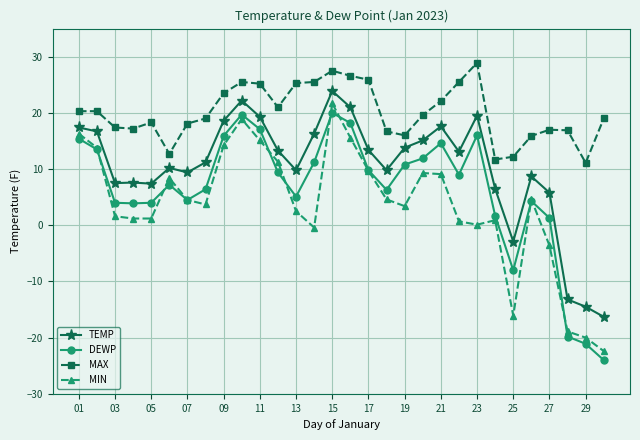

List the series in order of their overall mean, lowest first.

MIN, DEWP, TEMP, MAX